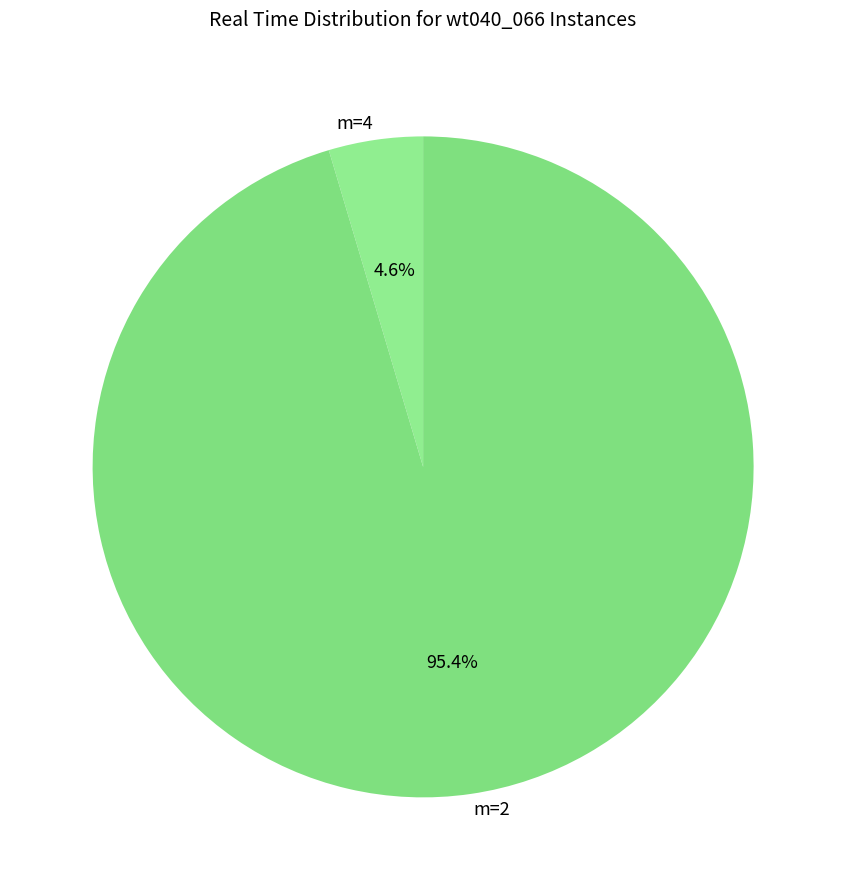

Count the number of slices in the pie.

2